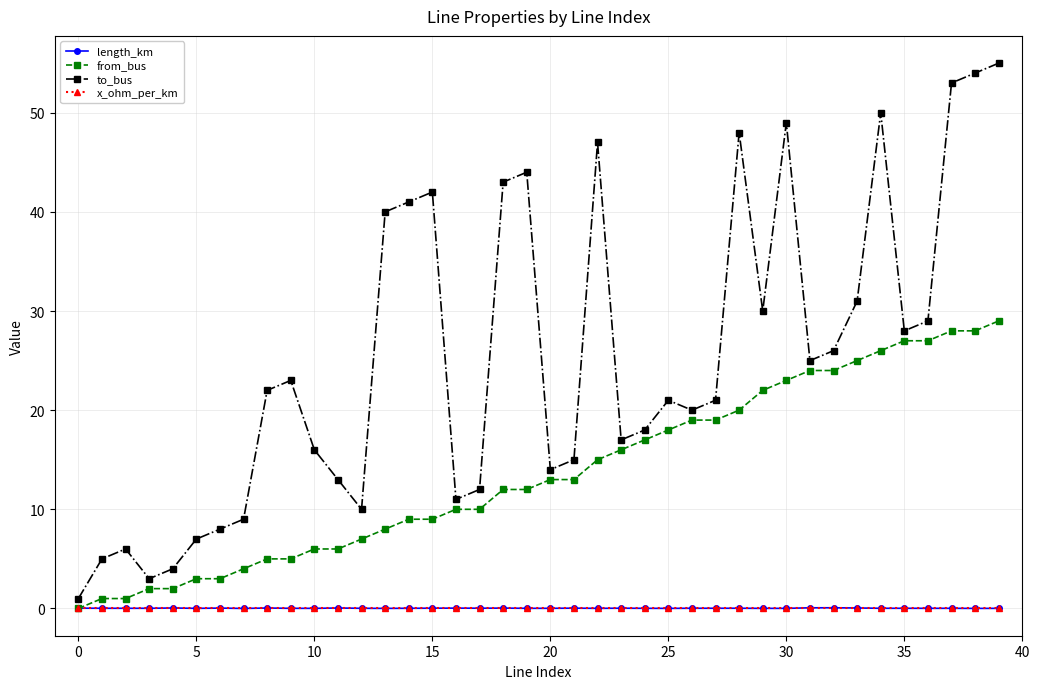

Which series has the largest total across all categories?

to_bus